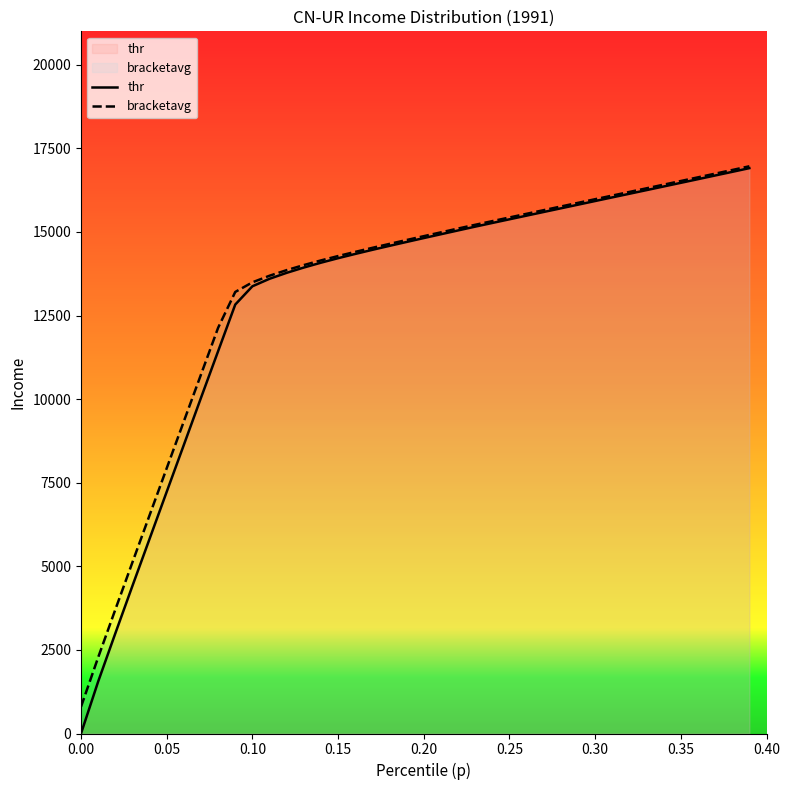

What is the spread (max minus min) of values at 0.30?

54.3